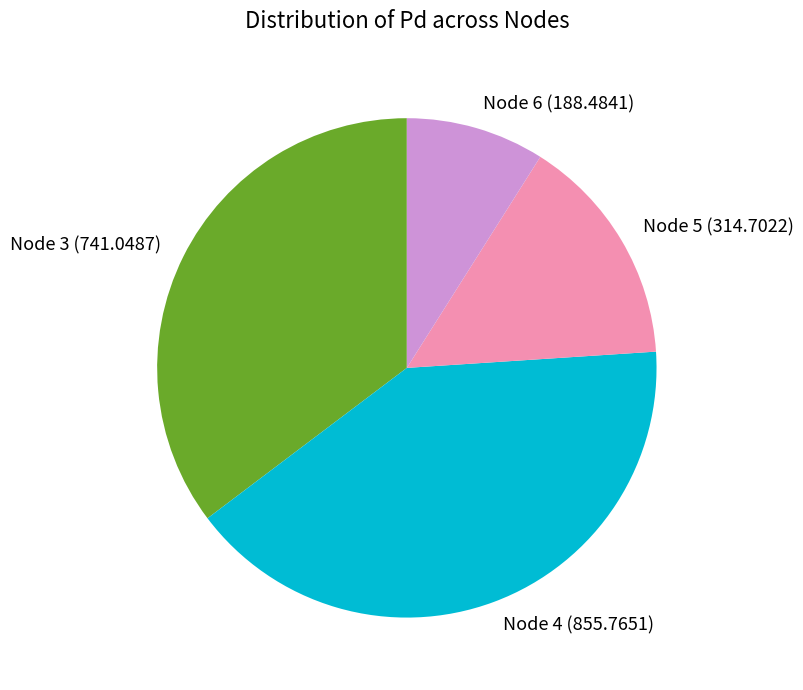

Does any single category account for the majority?

No